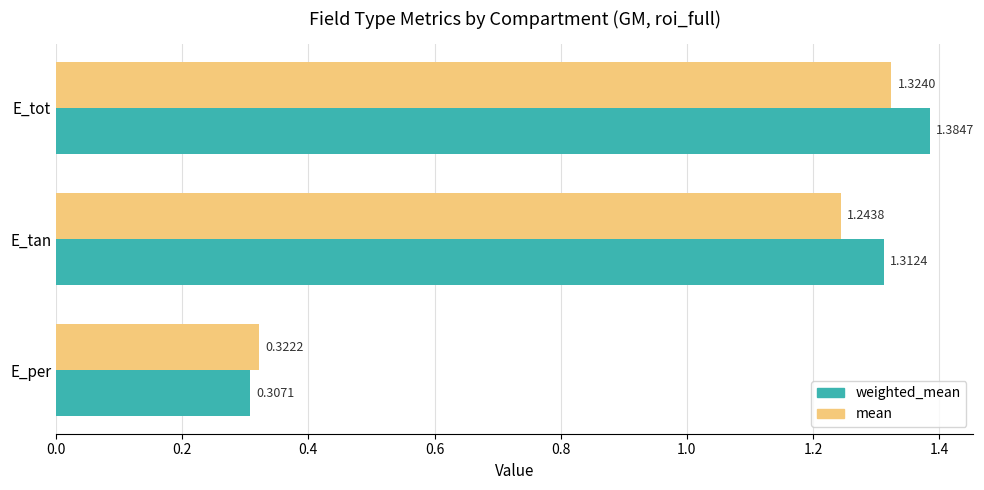

Which series has the largest range (max minus min)?

weighted_mean